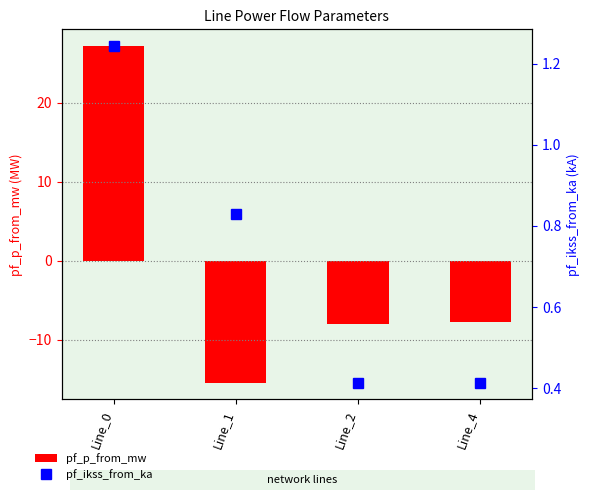

Which series has the largest total across all categories?

pf_ikss_from_ka